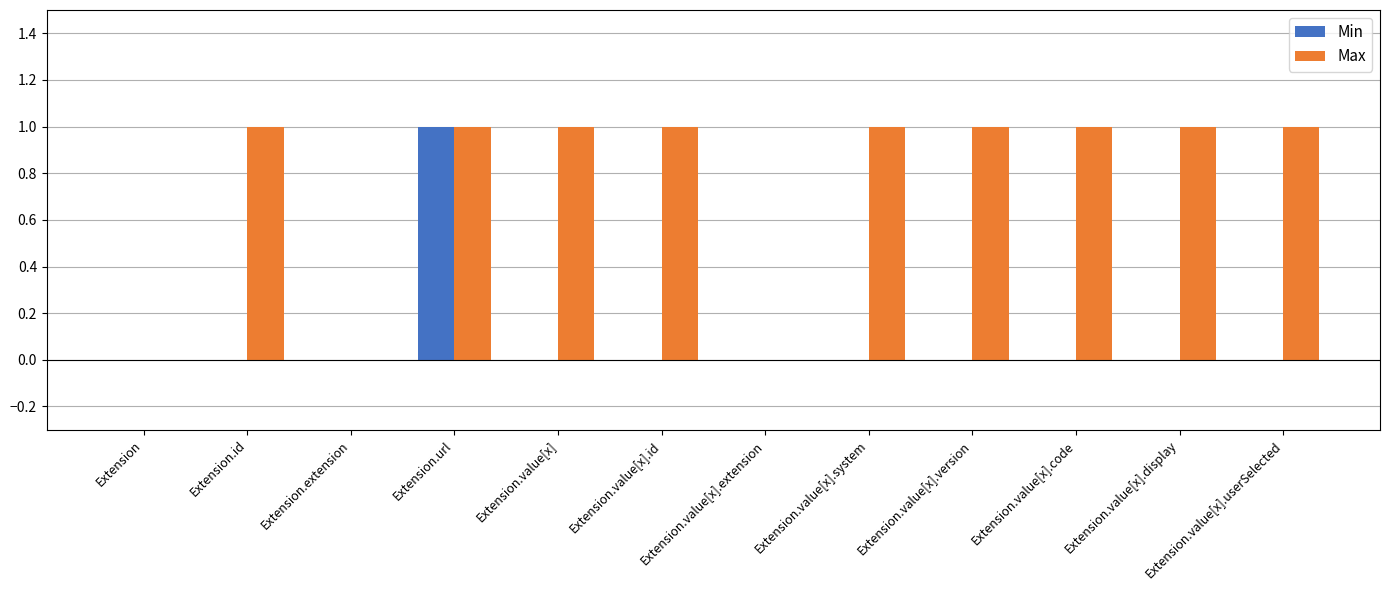

What is the total value across all series at Extension.id?

1